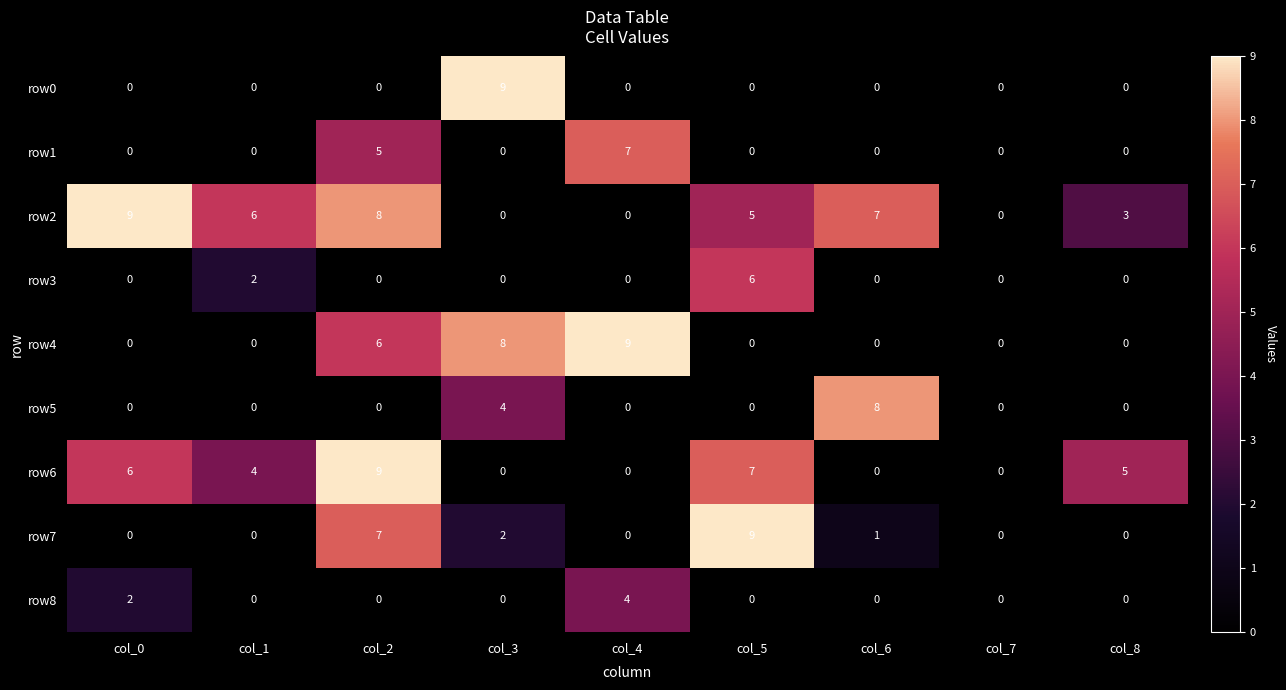

What is the total value across all series at col_5?

27